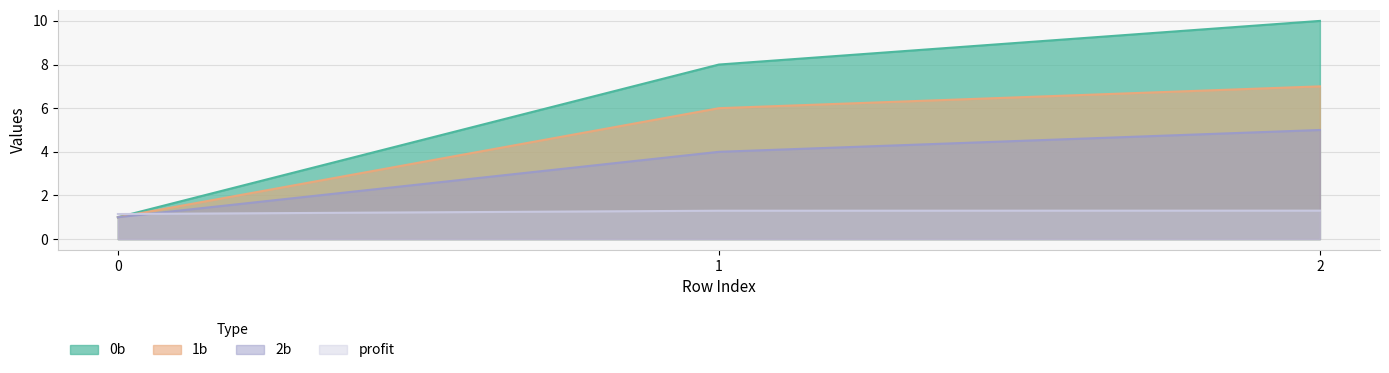

Is the value of 2b at 0 greater than the value of 0b at 0?

No